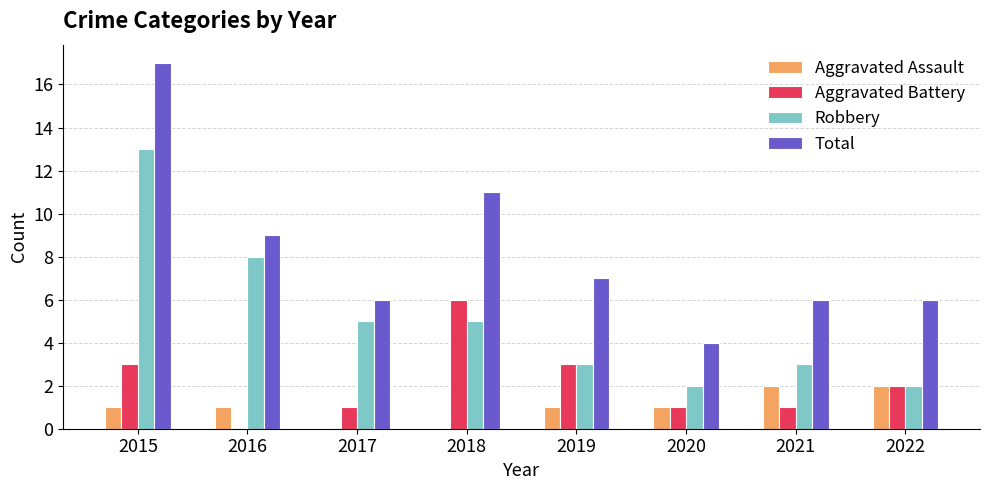

At which label does Aggravated Battery reach its peak?

2018